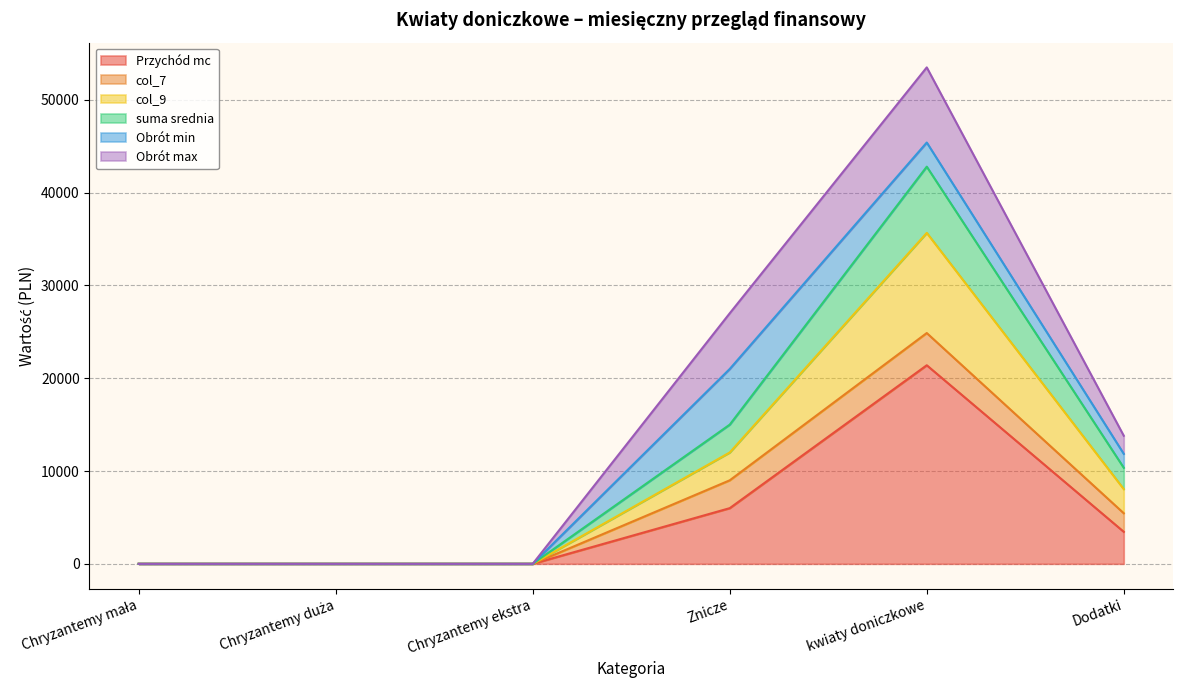

What position from the right is Dodatki?

1